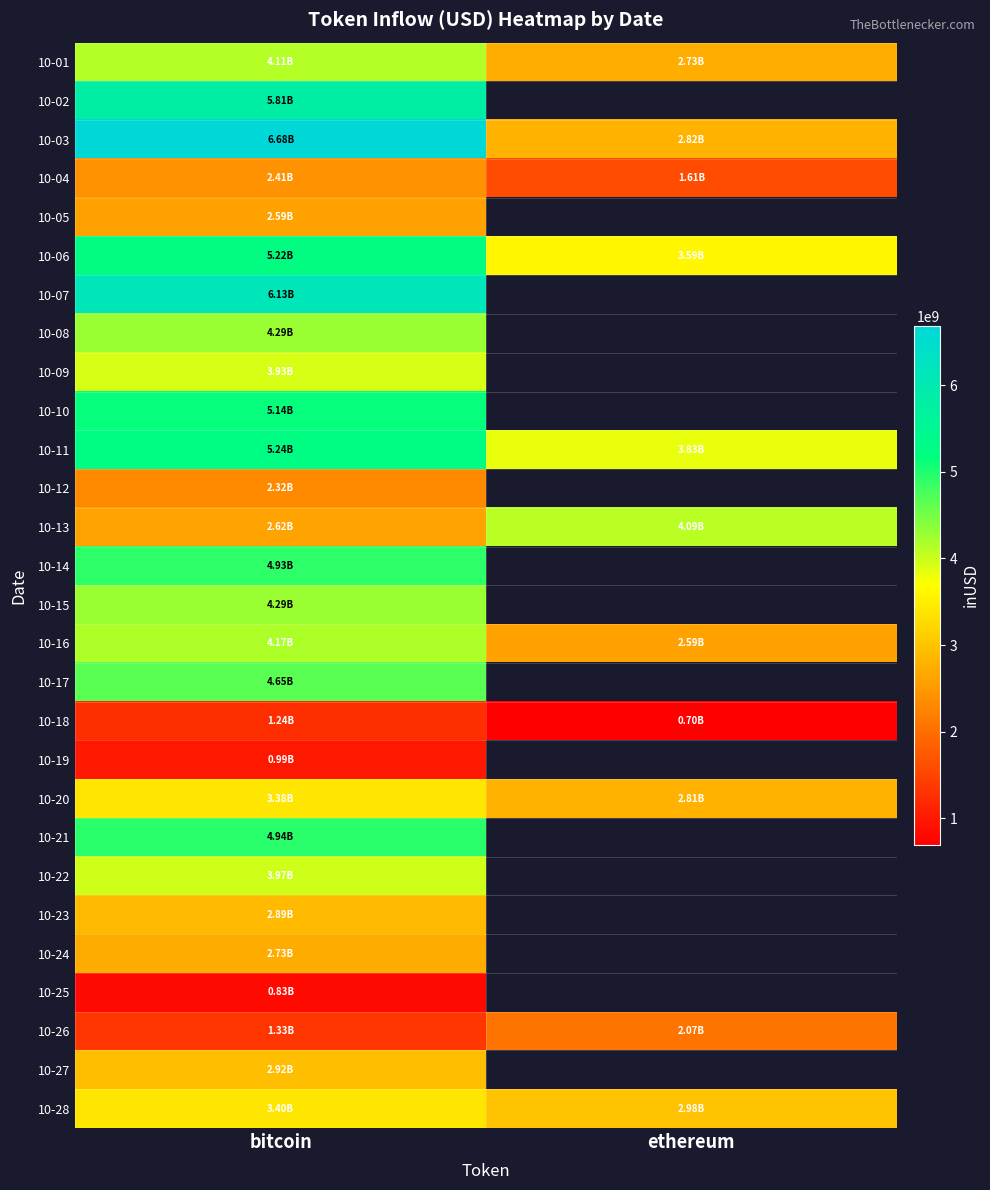

What is the highest value of the 10-07 series?

6132083903.0